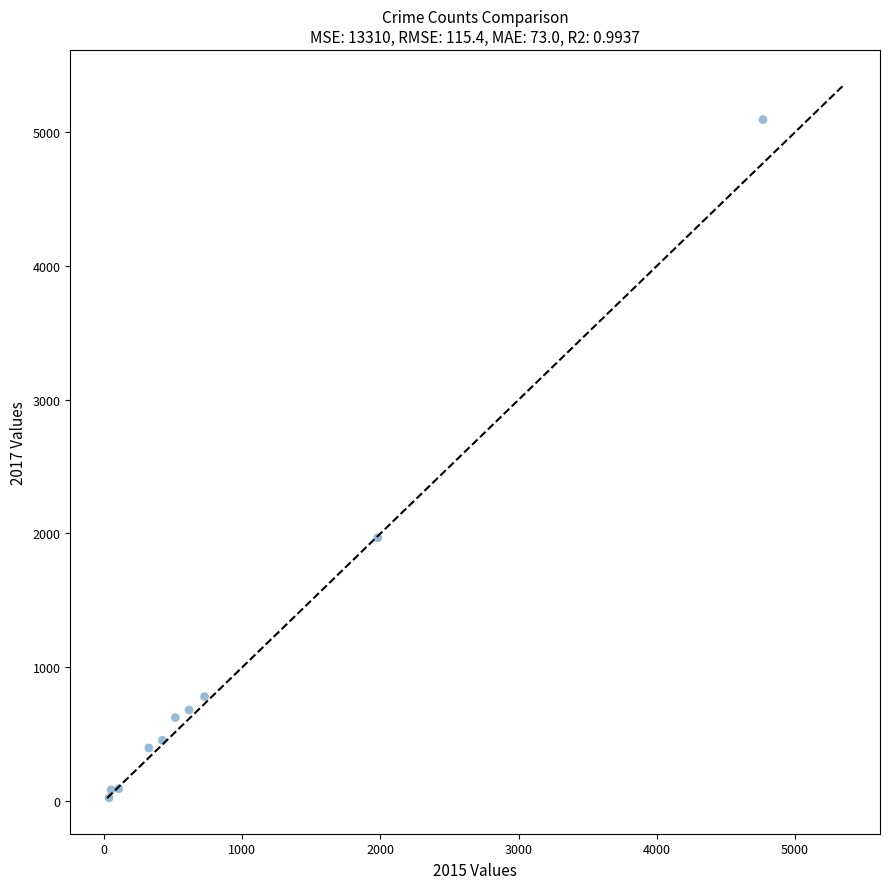

What Y value in the scatter plot is closest to 2559?

1968